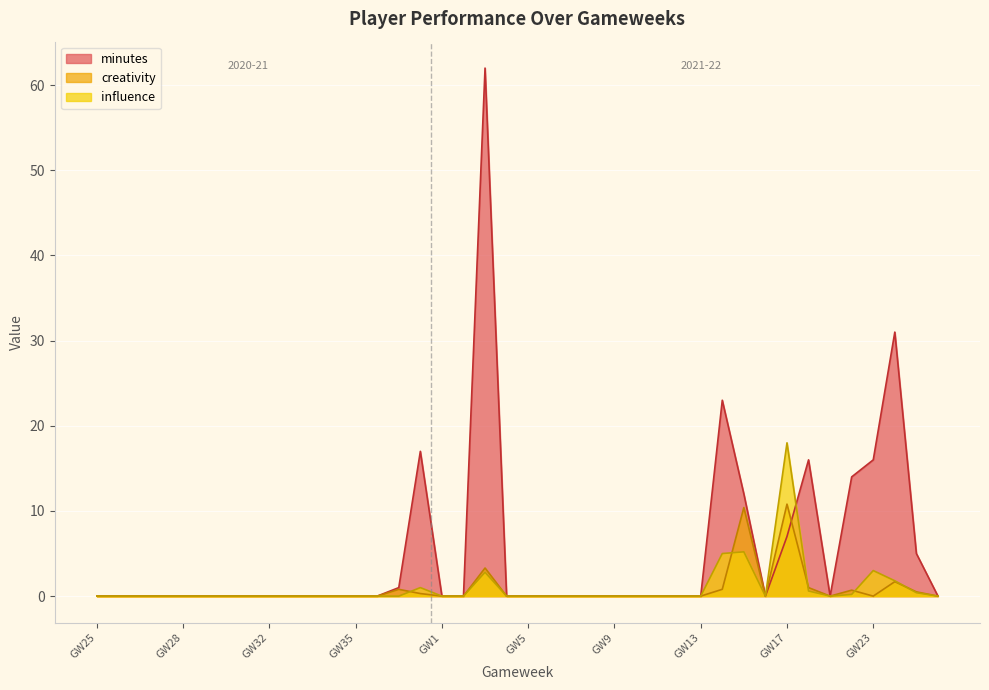

How many positive values does the creativity series have?

10